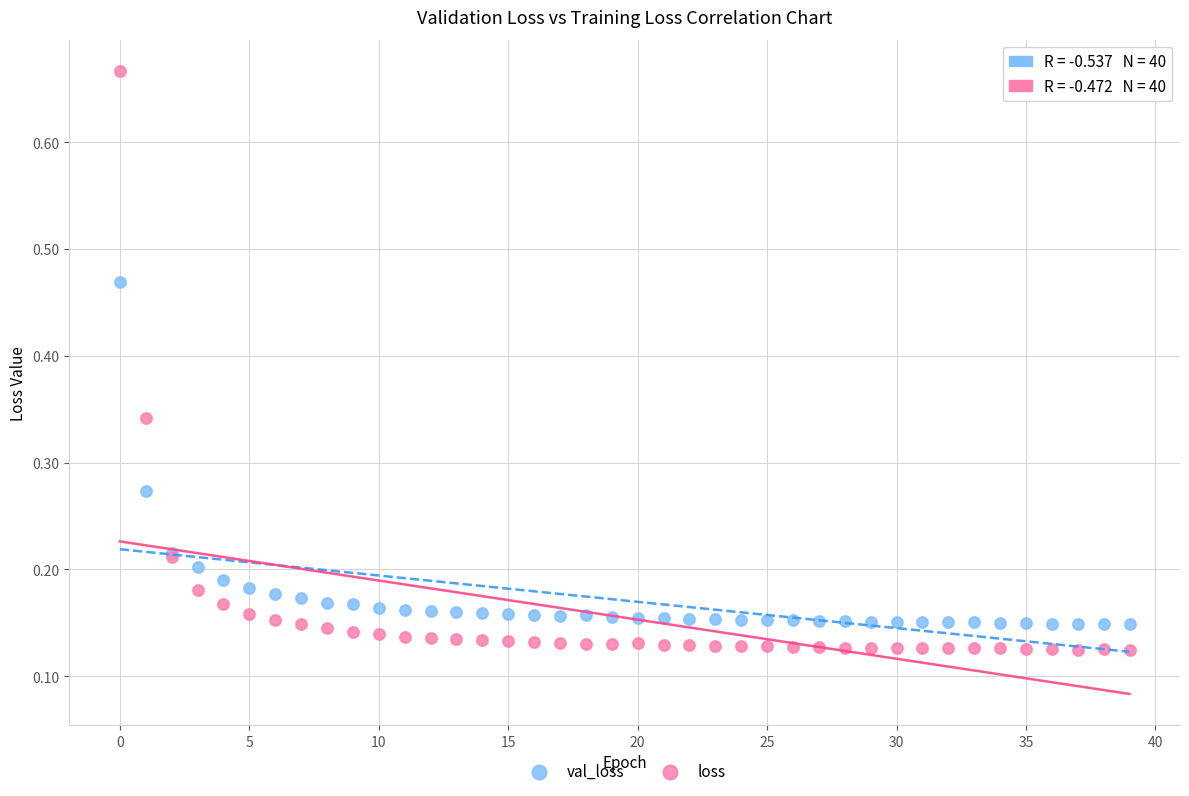

Which series has the widest spread of Y values?

loss